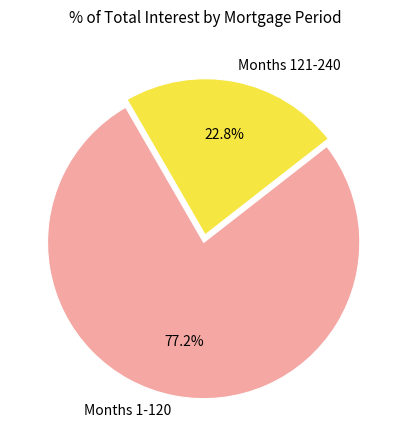

Combined, do Months 121-240 and Months 1-120 account for over 50%?

Yes